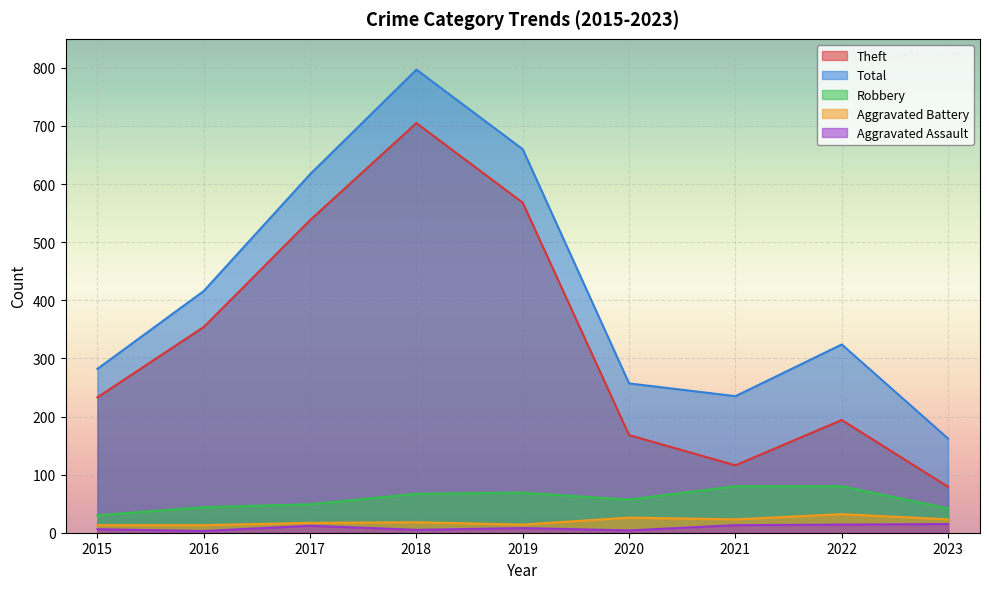

List the labels in order of Theft value, smallest first.

2023, 2021, 2020, 2022, 2015, 2016, 2017, 2019, 2018